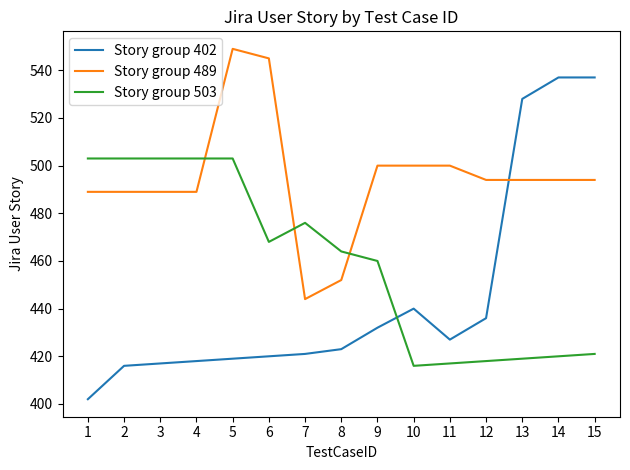

Which series ends up on top after the final intersection of Story group 503 and Story group 402?

Story group 402